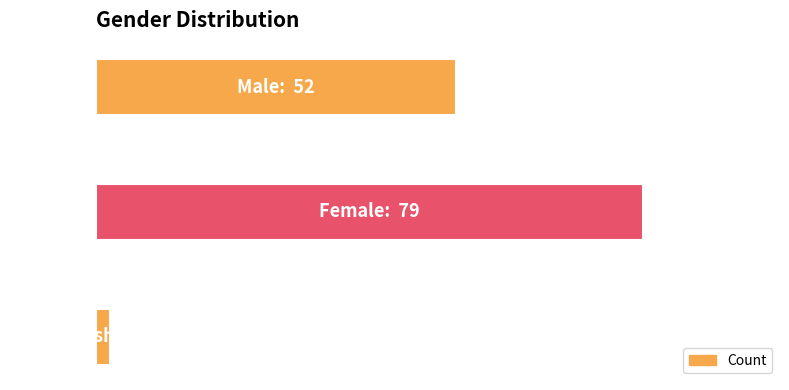

Does the chart contain any negative values?

No